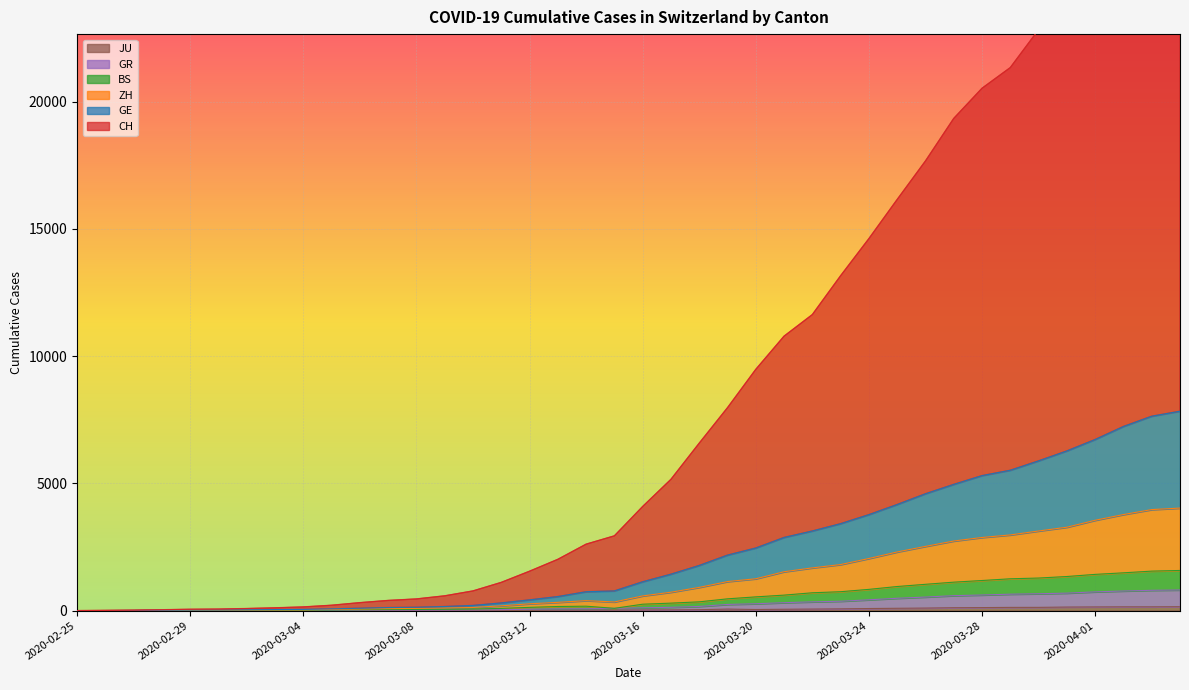

The ZH series shows 3593 at 2020-03-25. True or false?

False